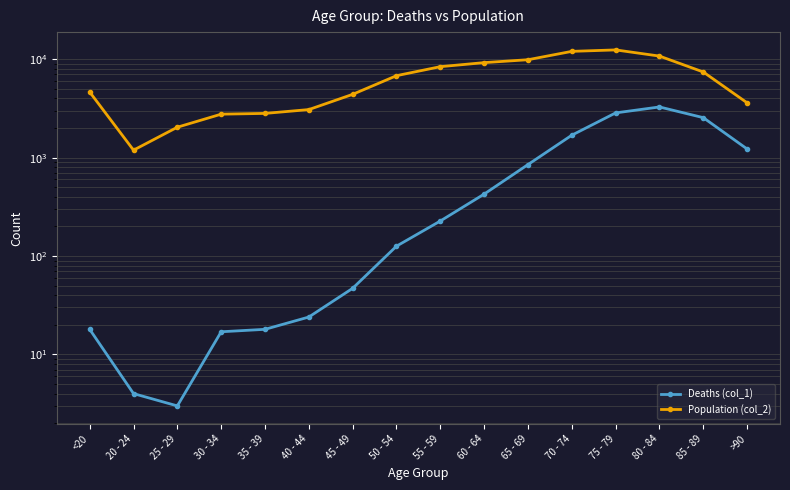

The Population (col_2) series shows 10373 at 85 - 89. True or false?

False